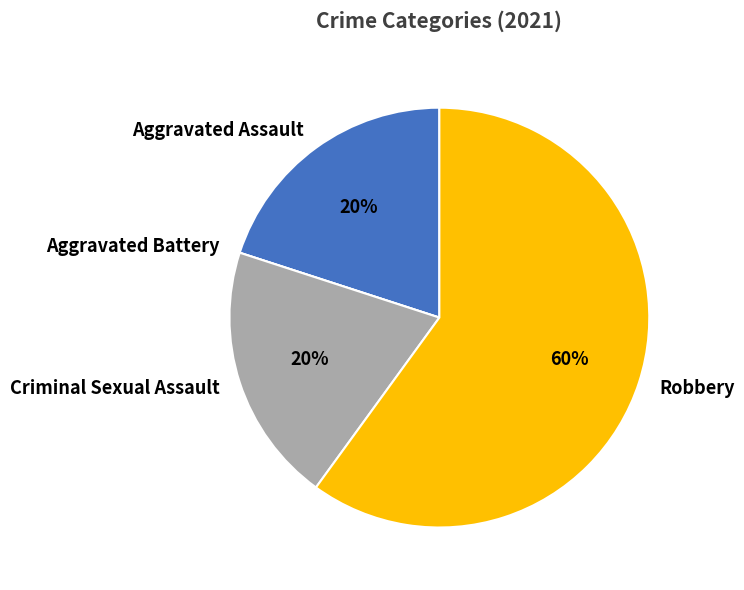

To the nearest percent, what is the difference between the largest and smallest slice percentages?

60%